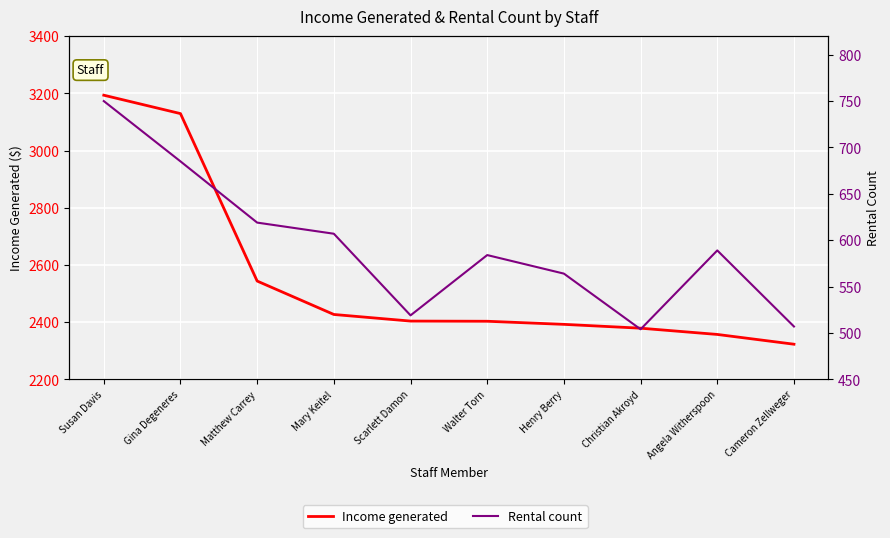

What is the difference between the highest and lowest values at Gina Degeneres?

2444.2